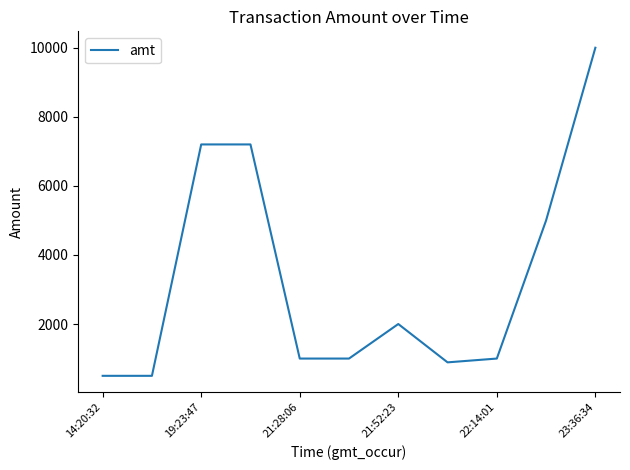

What is the smallest value displayed?

500